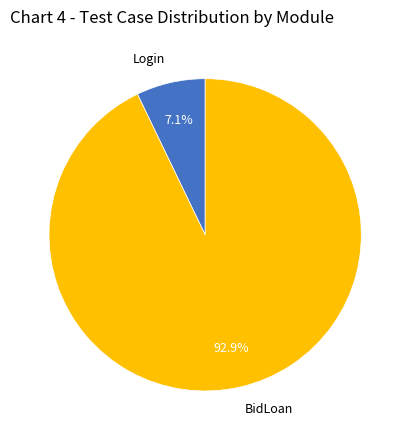

Is there any slice that represents more than half of the pie?

Yes